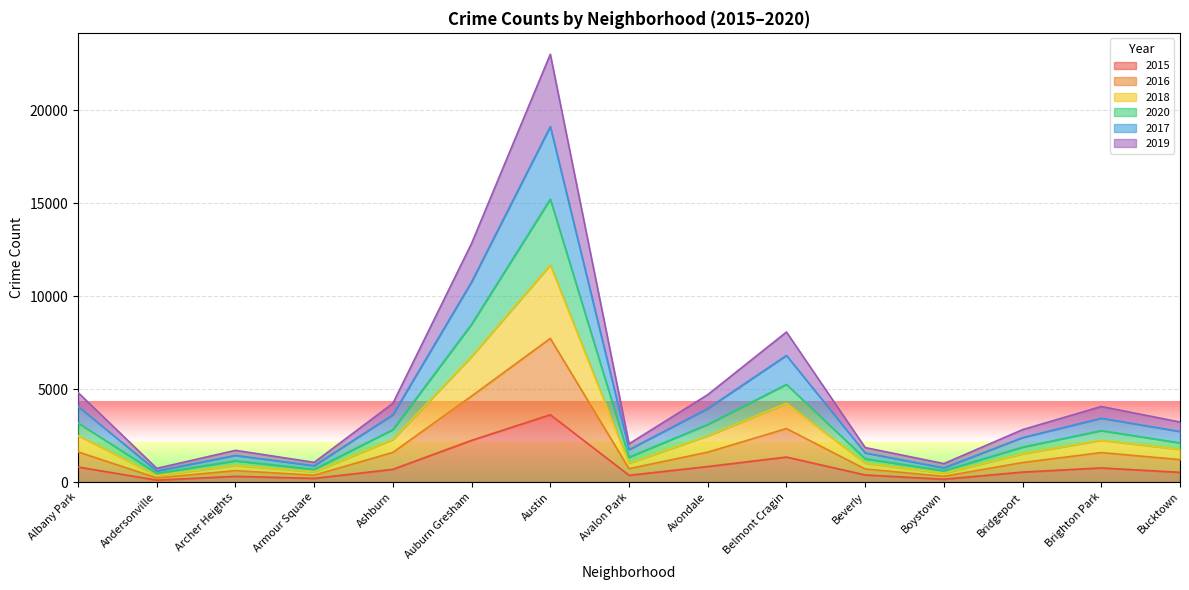

How many interior local peaks does the 2017 series have?

4